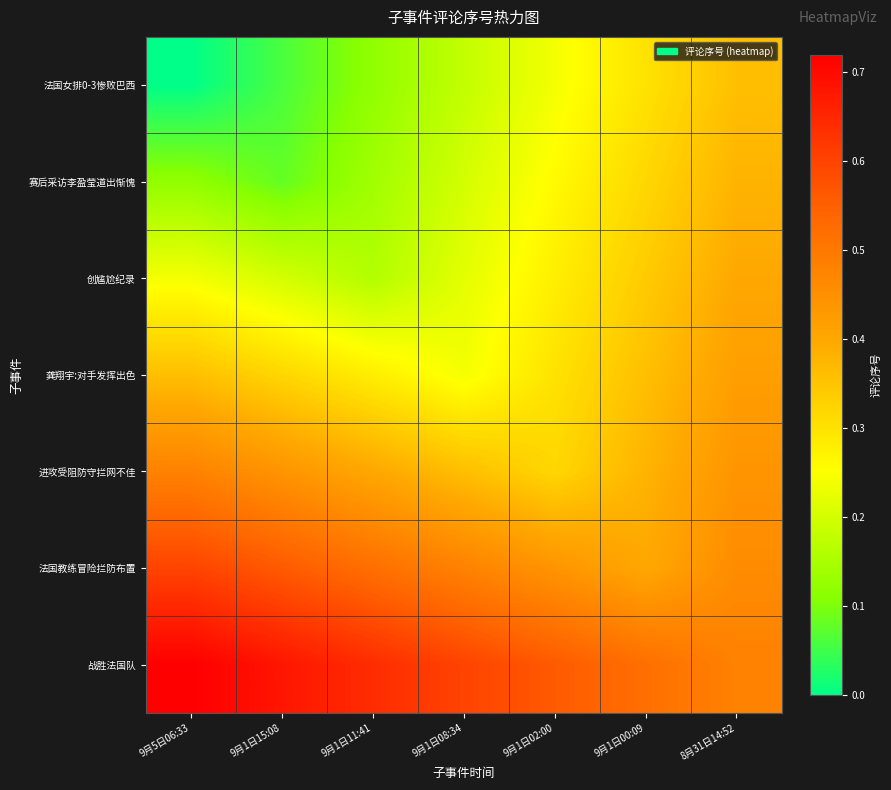

What is the maximum value shown in the chart?

0.7